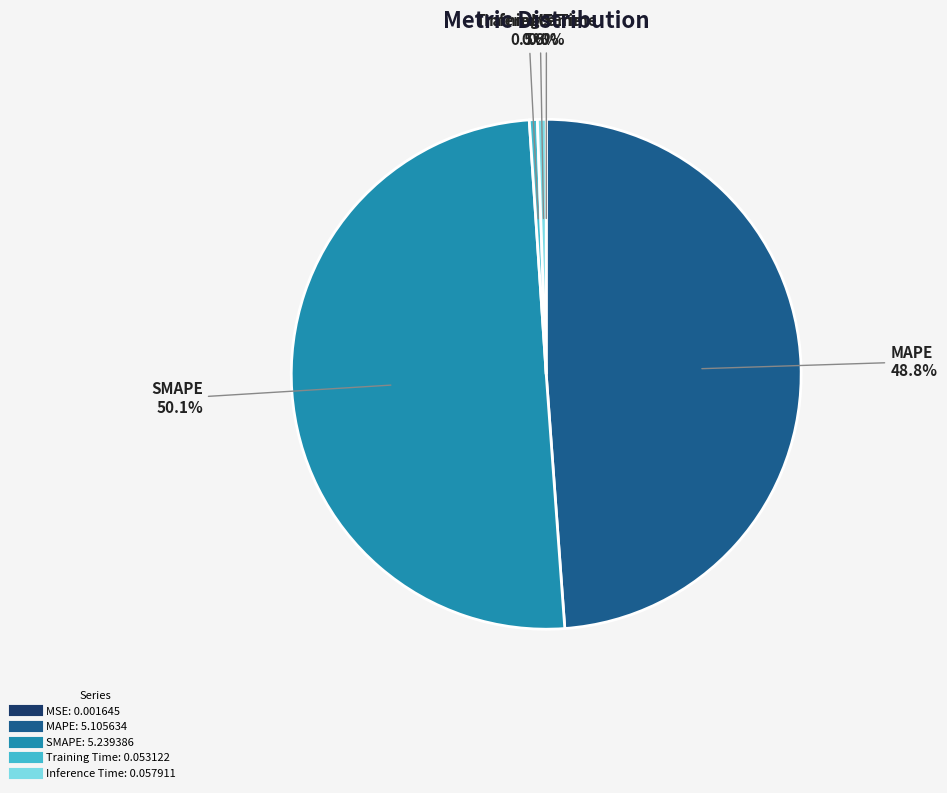

Which slice is the largest?

SMAPE